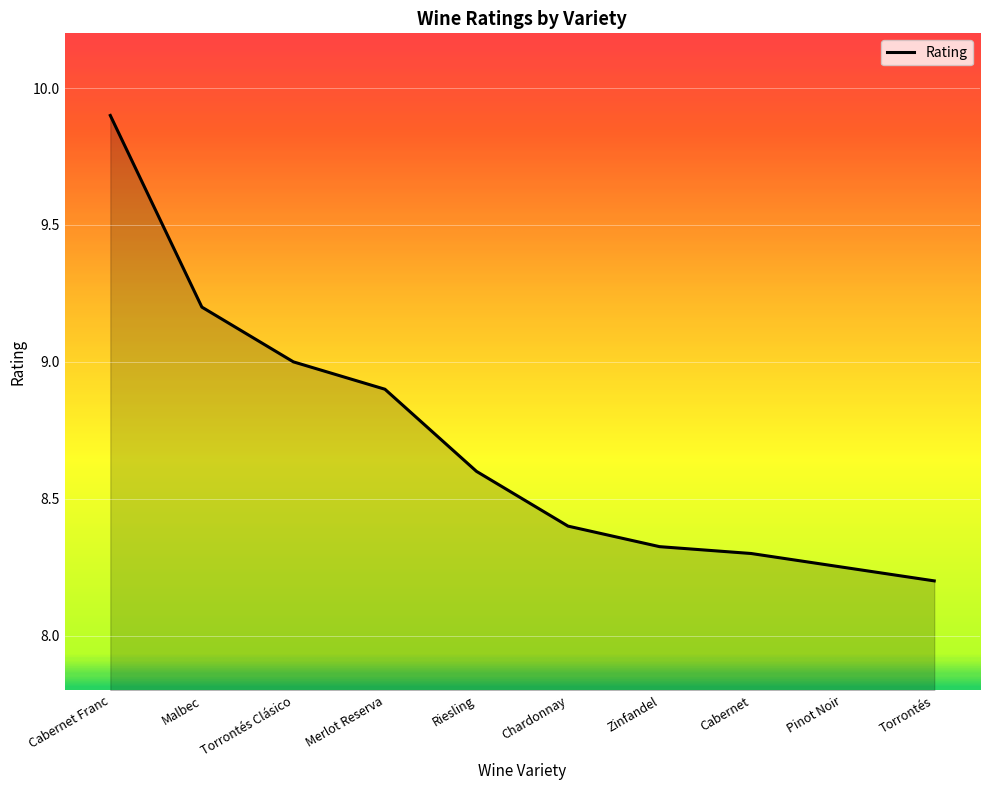

What position from the right is Torrontés Clásico?

8